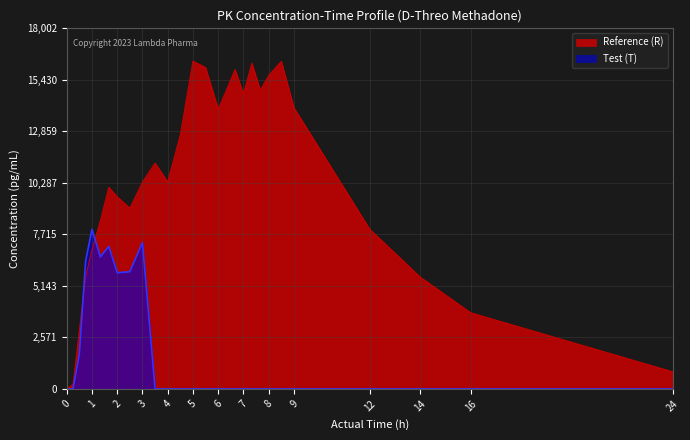

What is the sum of the Test (T) values at 2.0 and 8.5?

5803.1